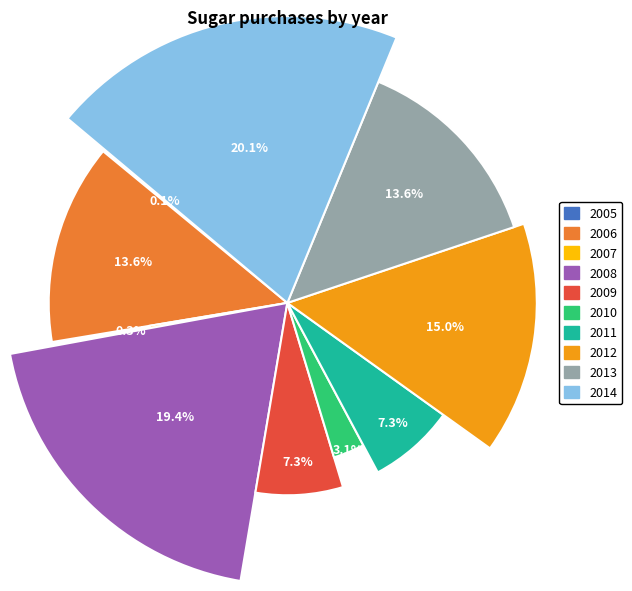

Combined, do 2006-1 and 2006-2 account for over 50%?

No